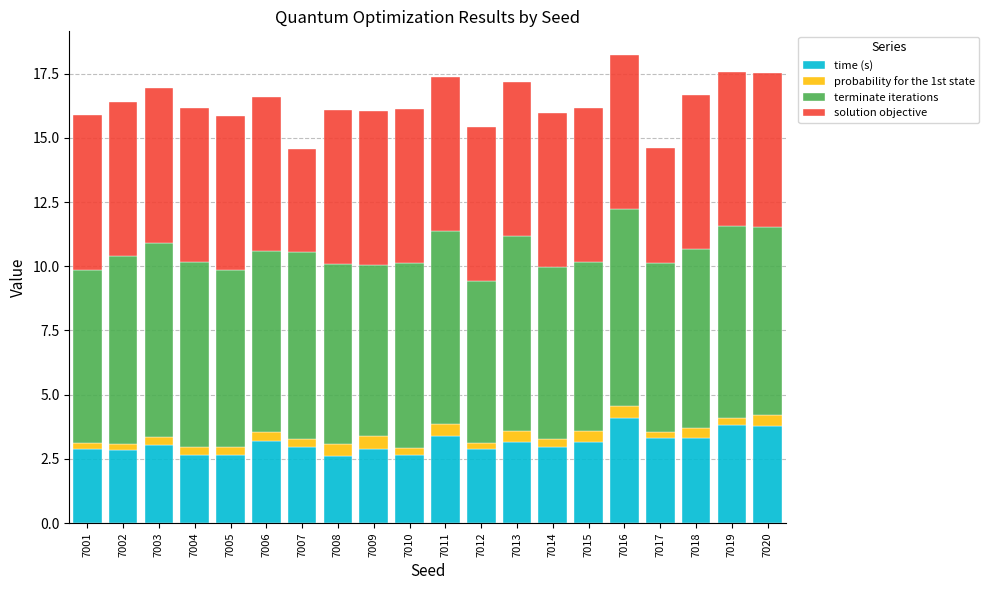

What is the sum of all time (s) values?

62.2